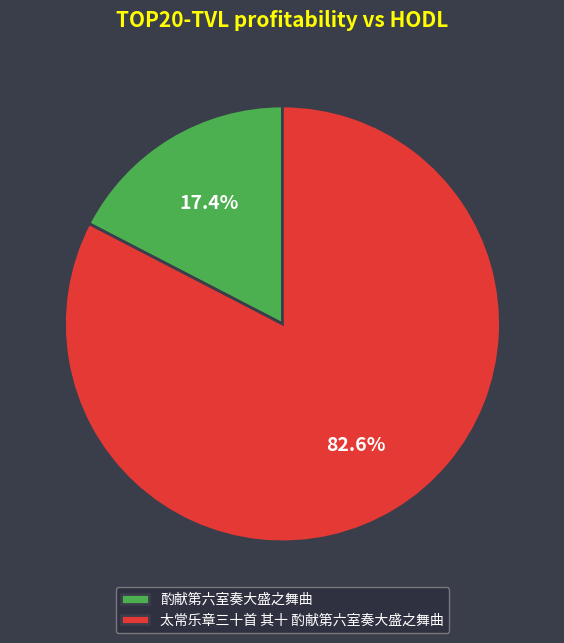

Is it true that 太常乐章三十首 其十 酌献第六室奏大盛之舞曲 is 83% of the pie?

True